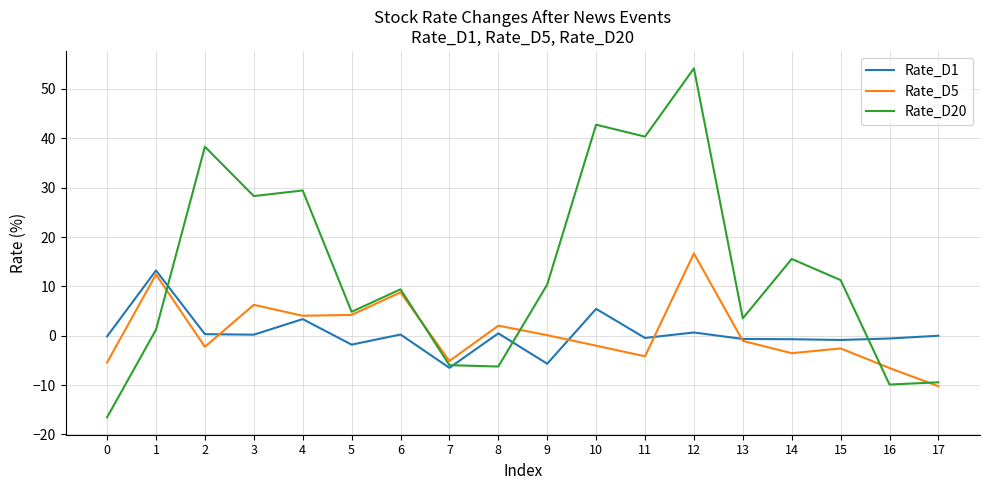

How many lines are shown in the chart?

3